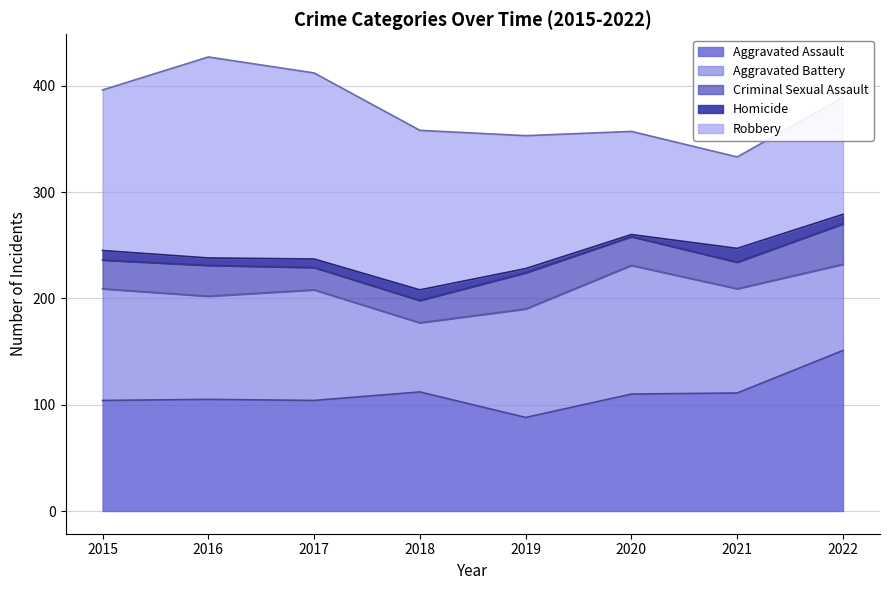

What is the maximum value for Criminal Sexual Assault?

38